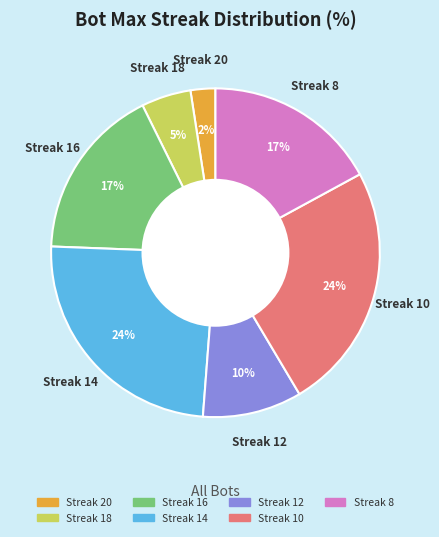

Is there a majority slice in this chart?

No